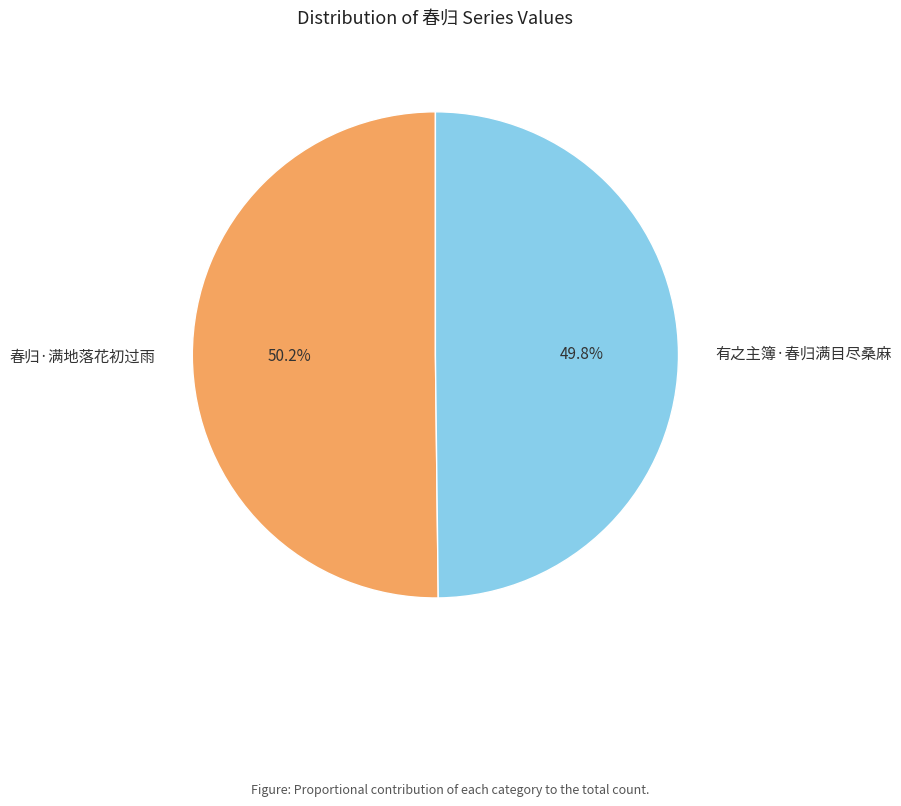

True or false: 有之主簿·春归满目尽桑麻 accounts for 61% of the total.

False